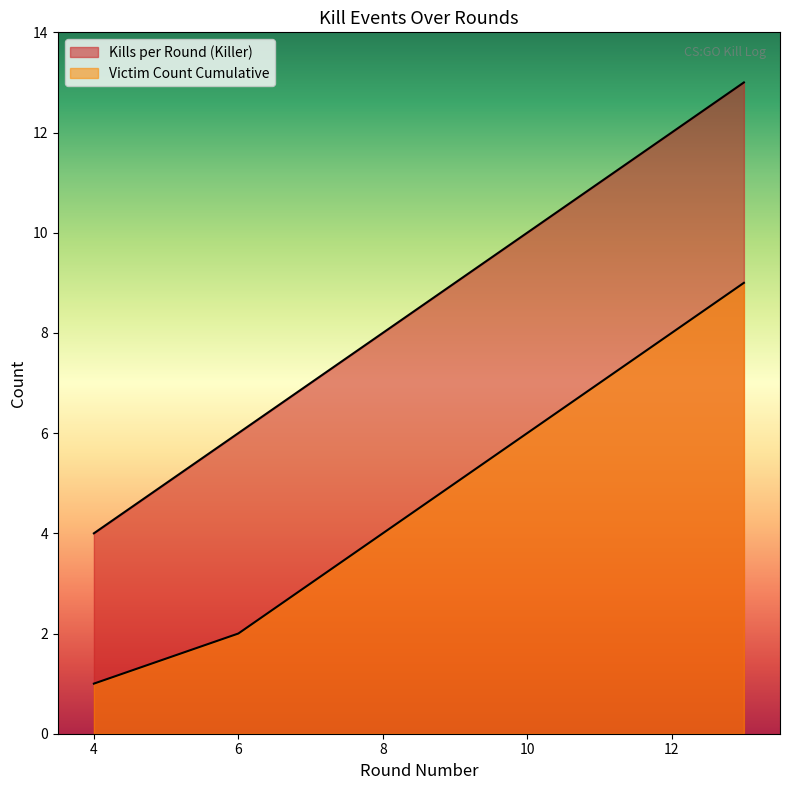

True or false: Kills per Round (Killer) and Victim Count Cumulative cross at least once.

False